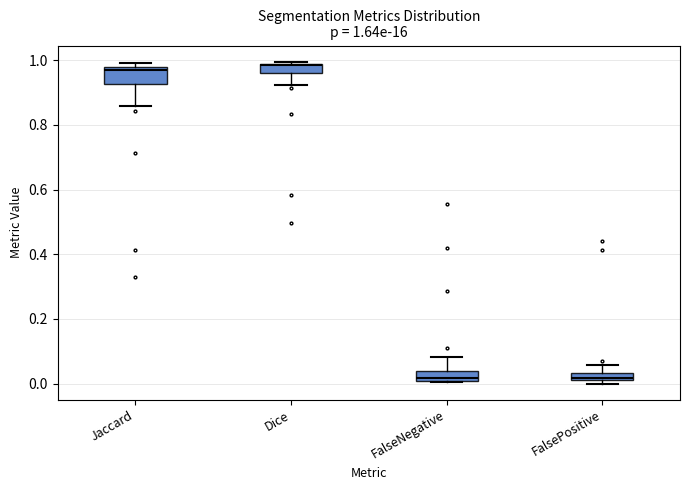

Which box is the tallest, from its lower edge to its upper edge?

Jaccard